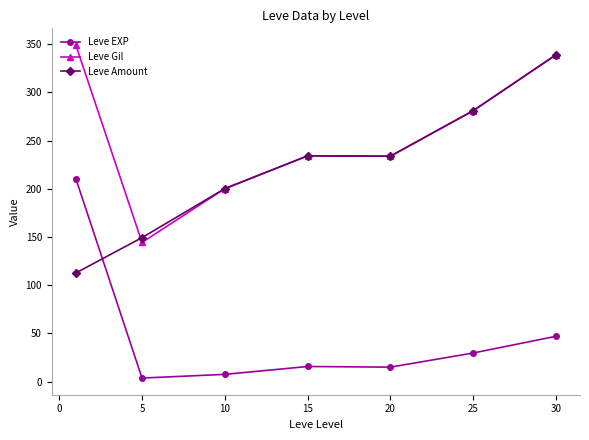

Rank the series by their maximum value, from highest to lowest.

Leve Gil, Leve Amount, Leve EXP